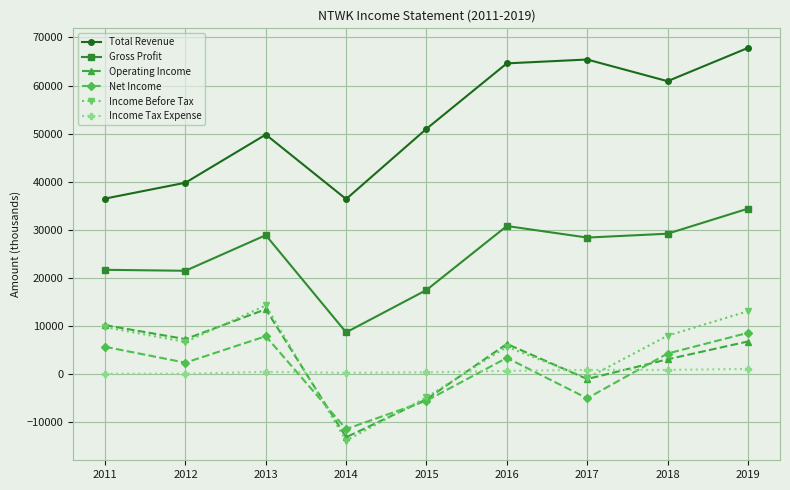

Is it true that Gross Profit equals 29200 at 2018?

True